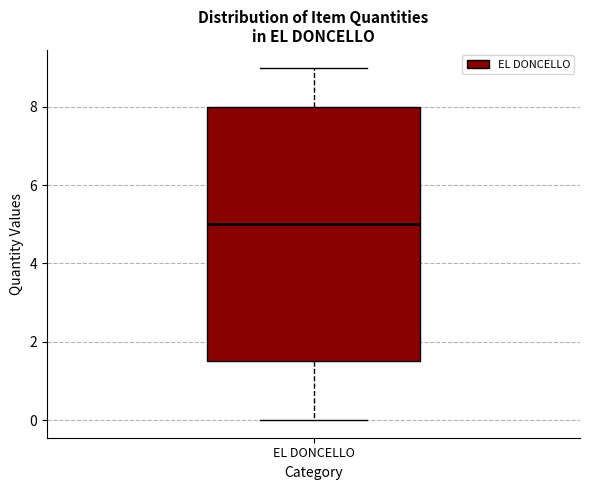

Where is the upper edge of the box for EL DONCELLO on the y-axis? The values are not printed on the chart, so give them approximately, as read against the axis.

8.0